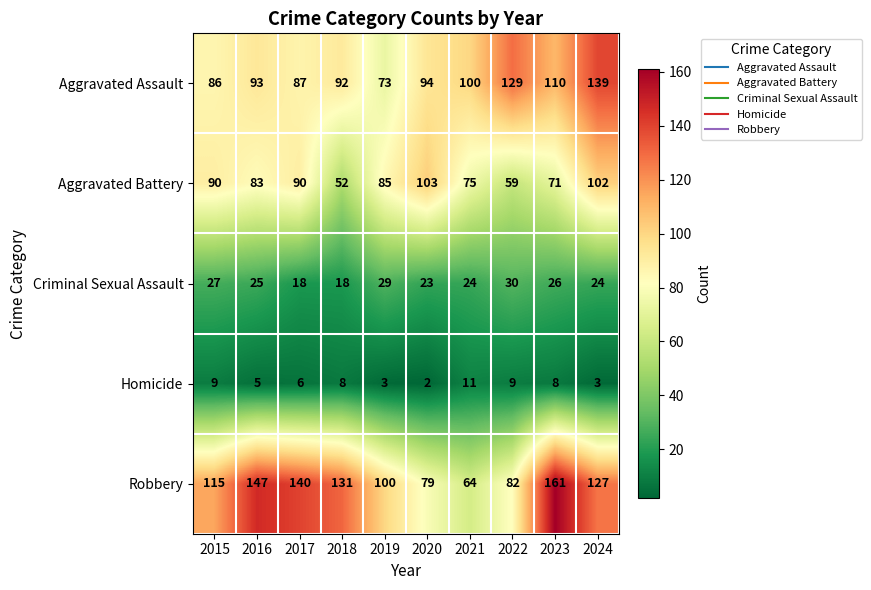

Is it true that Criminal Sexual Assault equals 13 at 2022?

False